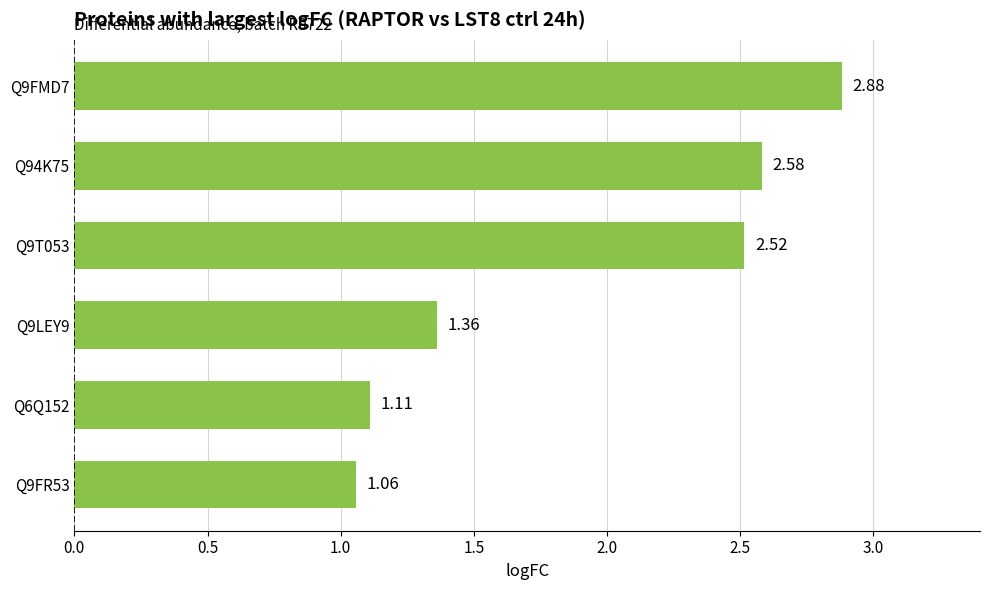

What is the difference between the second highest and minimum values?

1.5